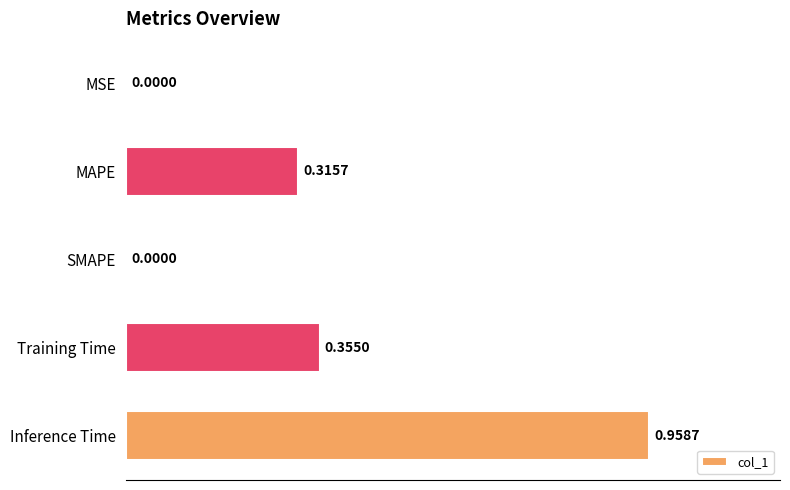

At which category does the chart reach its peak across all series?

Inference Time